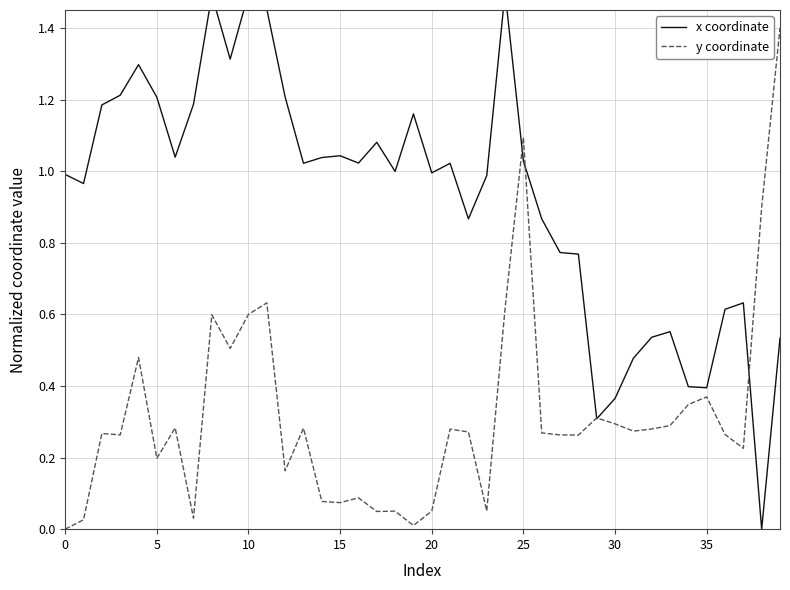

True or false: y coordinate has a value of 1.1 at 25.

True